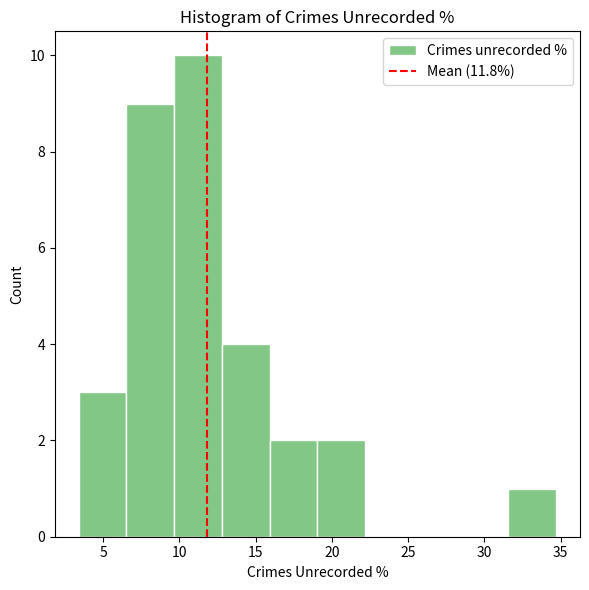

Over which range of the x-axis is the bar tallest?

9.5 to 13.0